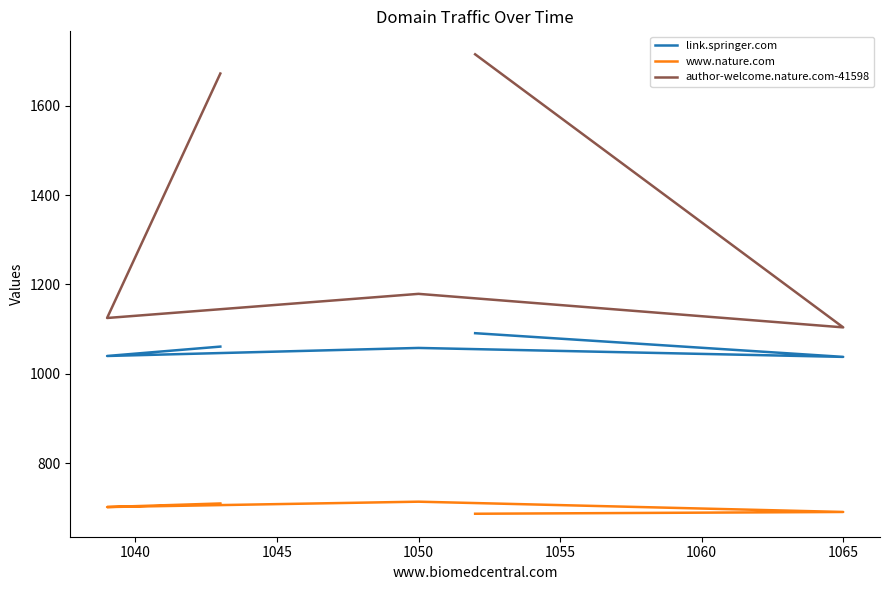

Where is the first local minimum for www.nature.com?

1040